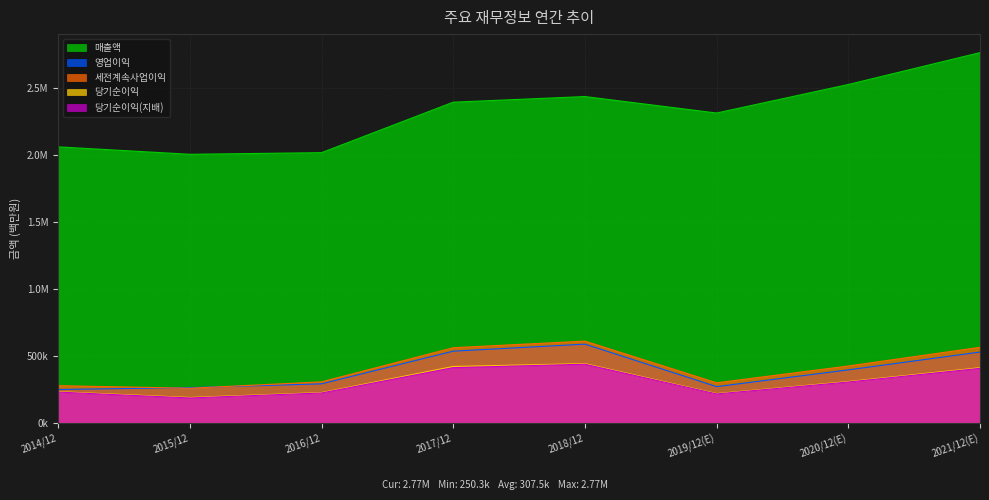

What is the difference between the second highest and minimum values in the 당기순이익 series?

231266